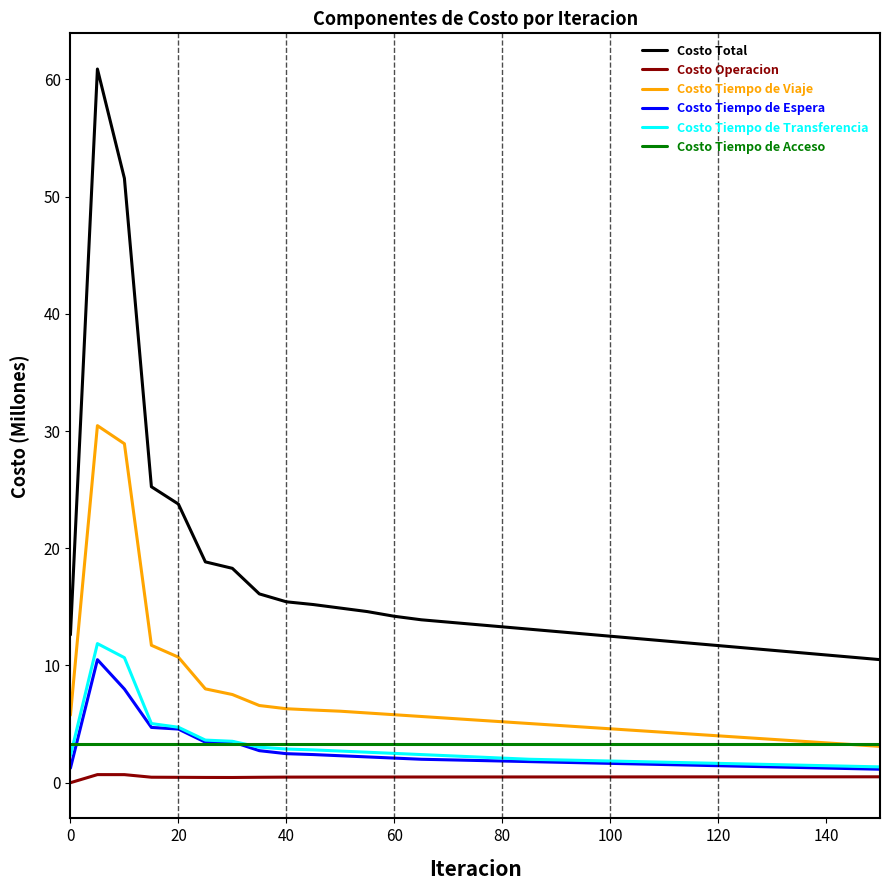

True or false: Costo Tiempo de Viaje and Costo Tiempo de Transferencia intersect in this chart.

False